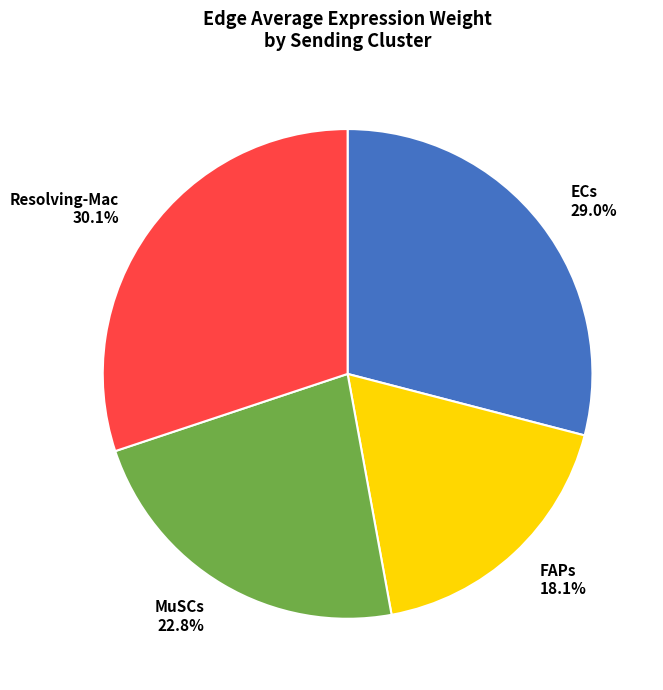

What is the total percentage of ECs and Resolving-Mac?

59.1%